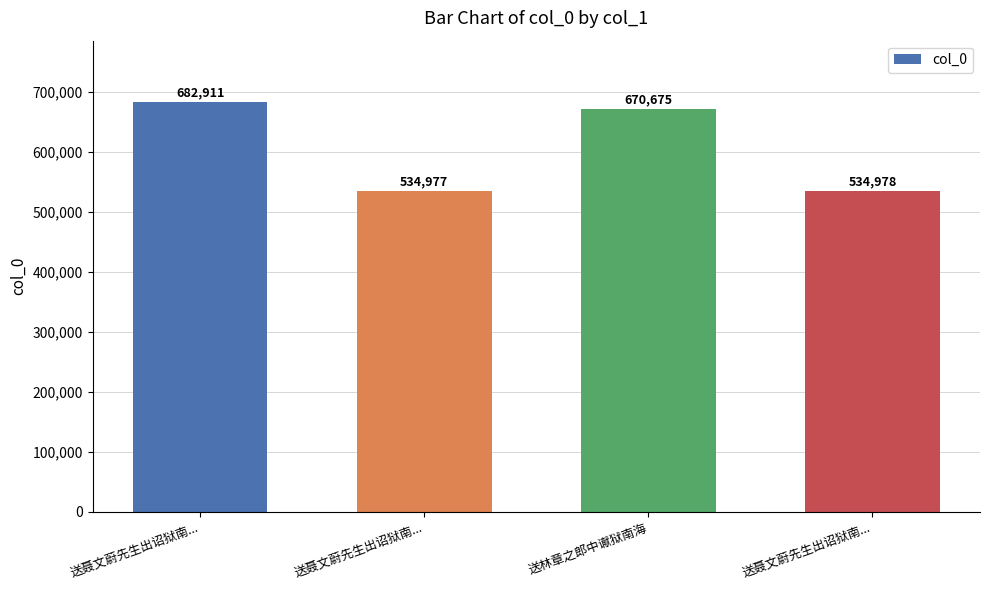

True or false: the data shows 670675 at 送林章之郎中谳狱南海.

True